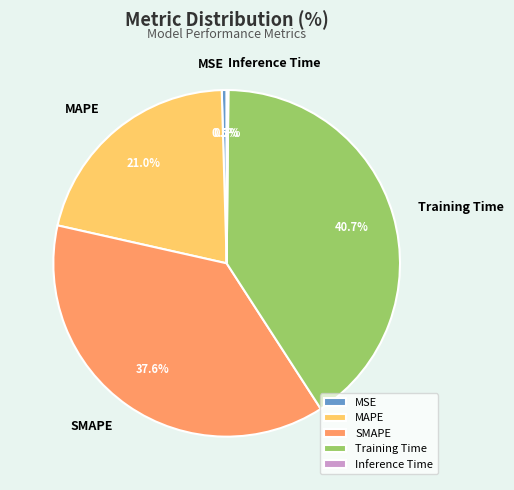

Is MSE the majority of the pie?

No